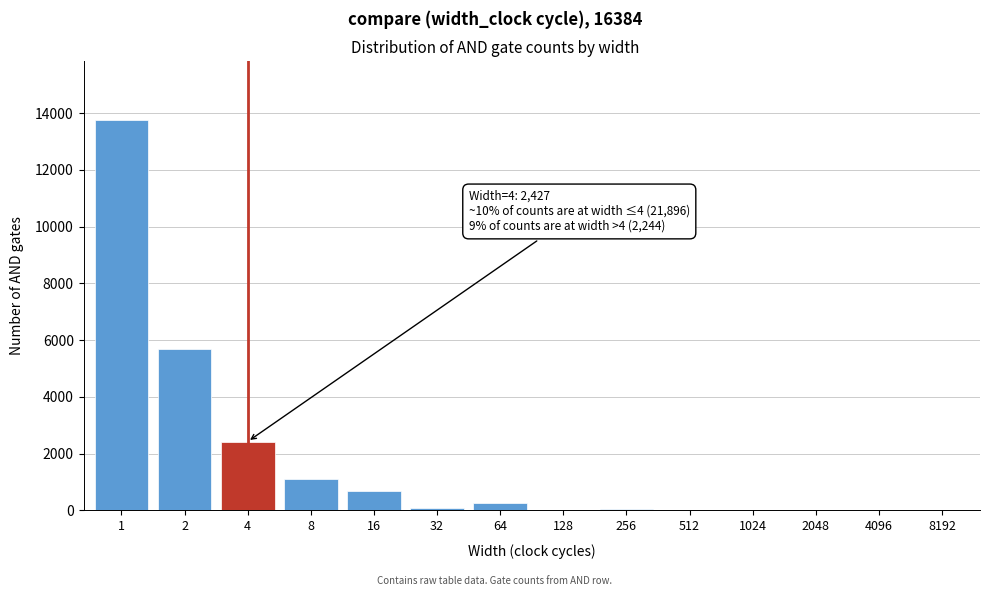

The value at 8192 is 0. True or false?

True